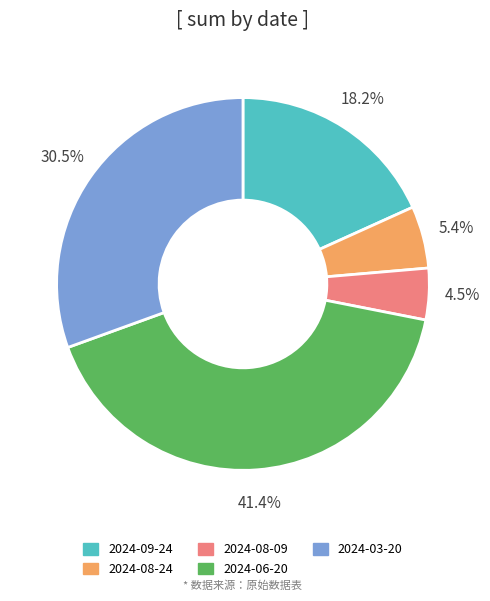

True or false: 2024-08-09 accounts for 16% of the total.

False